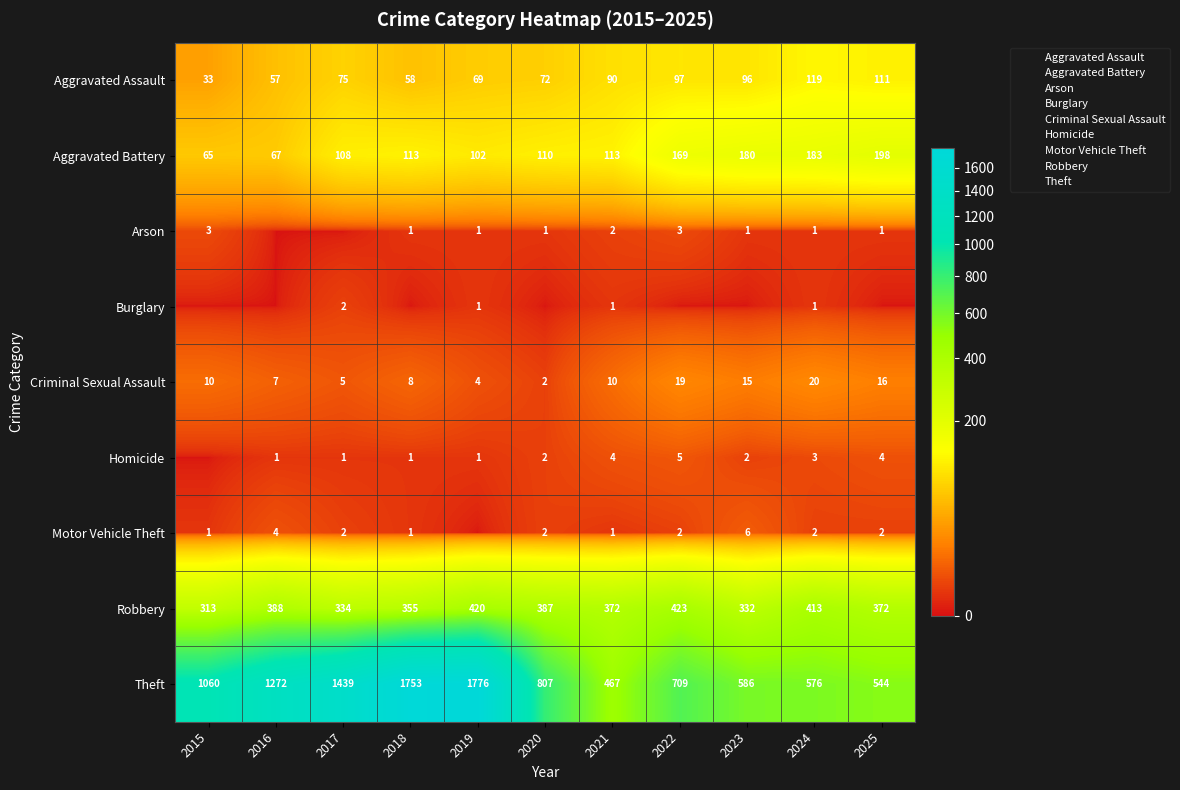

Which series has the largest total across all categories?

Theft